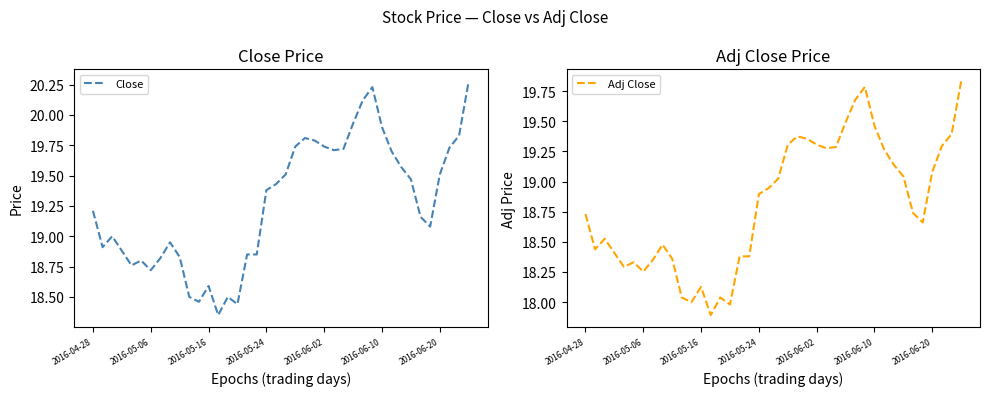

What are all the series names shown in the legend?

Close, Adj Close